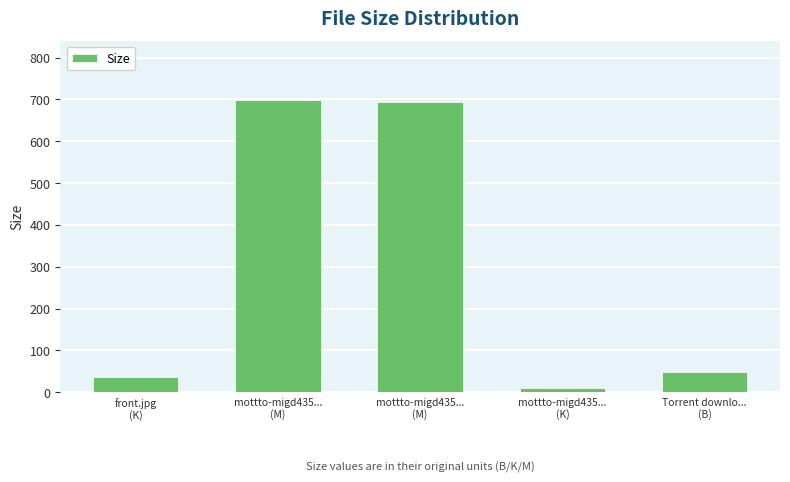

What is the minimum value shown in the chart?

9.6